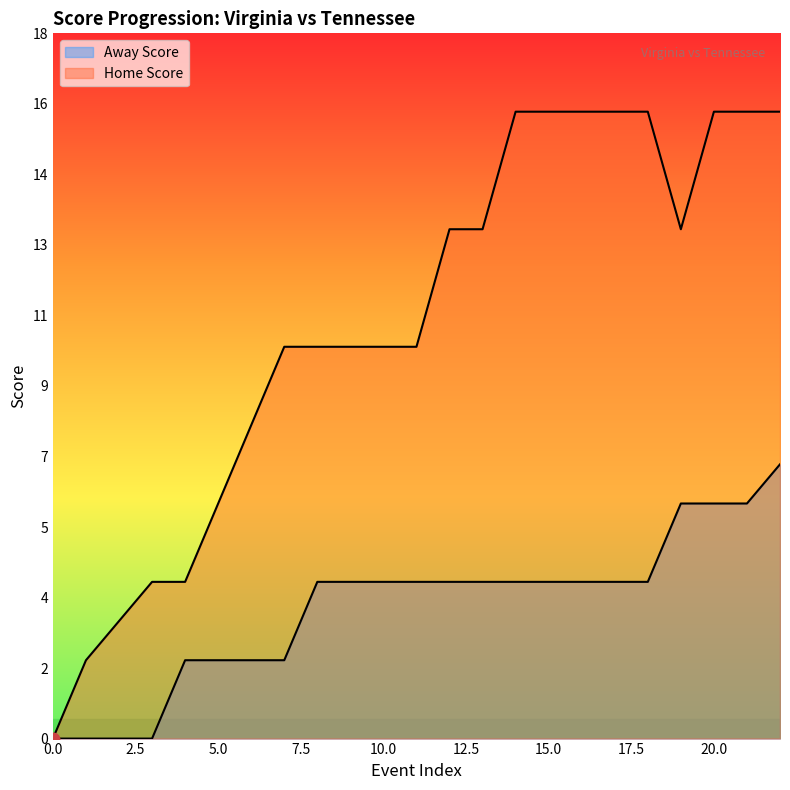

The Home Score series shows 16 at 22. True or false?

True